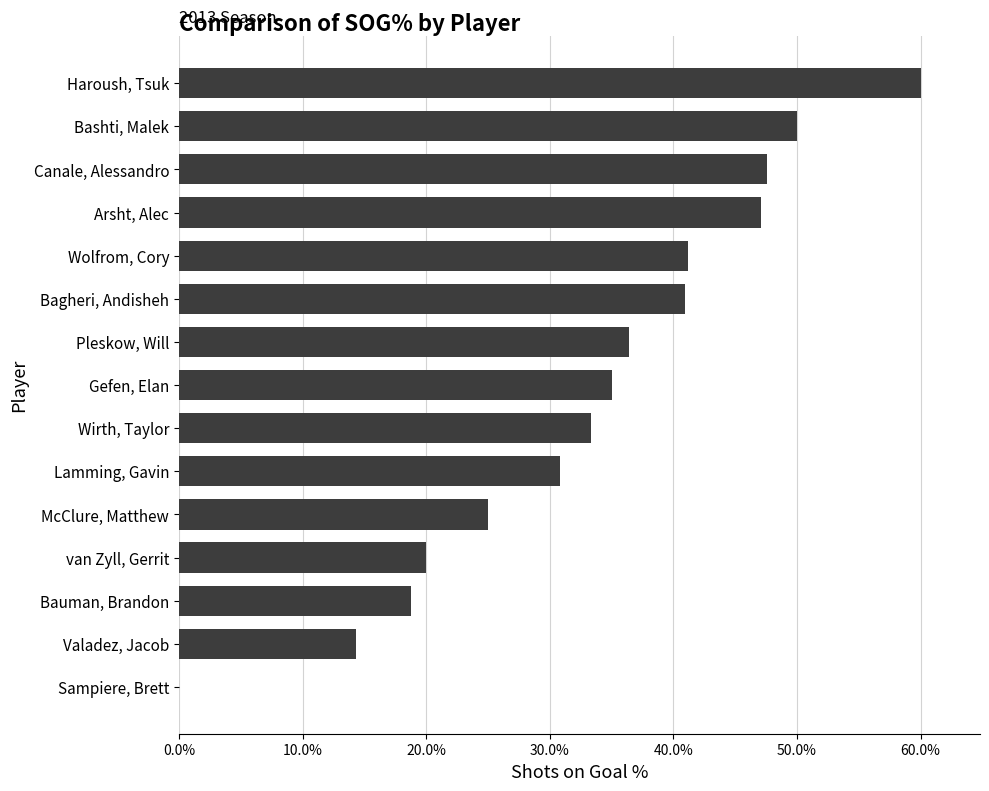

Are the bars horizontal?

Yes